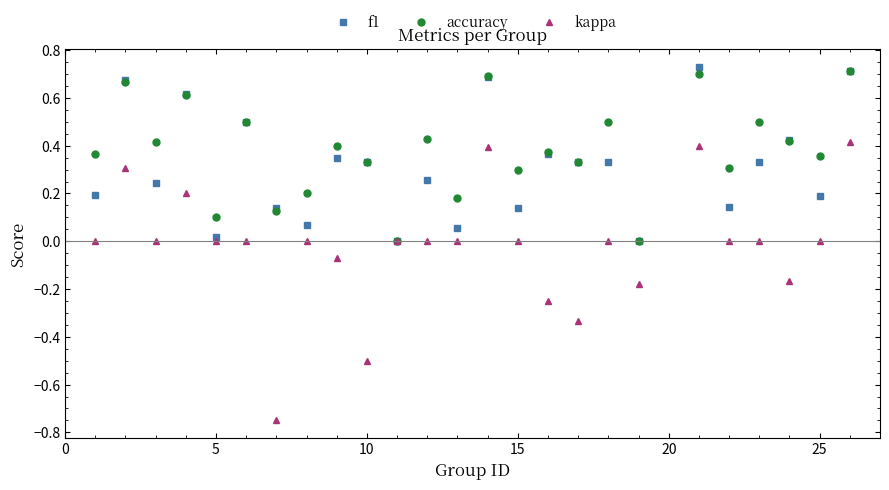

Rank the series by their average value, from highest to lowest.

accuracy, f1, kappa